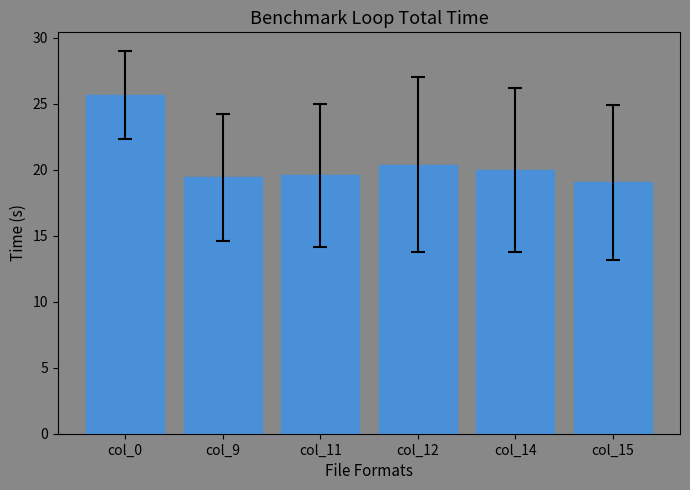

Which category has the lowest value across all series?

col_15